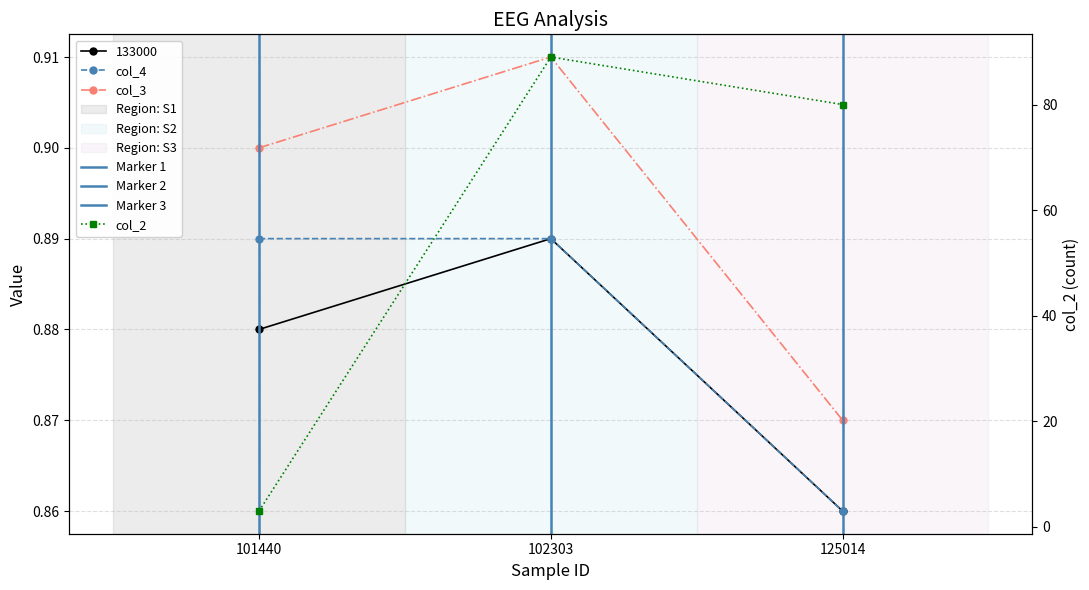

Rank the categories by col_4 value from highest to lowest.

101440, 102303, 125014